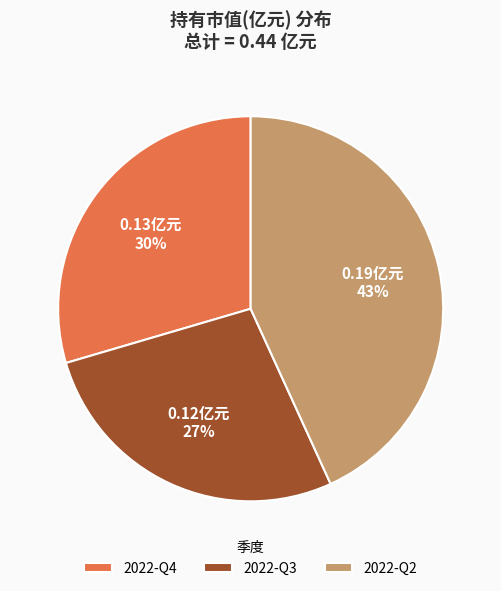

Which category has the smallest portion of the pie?

2022-Q3